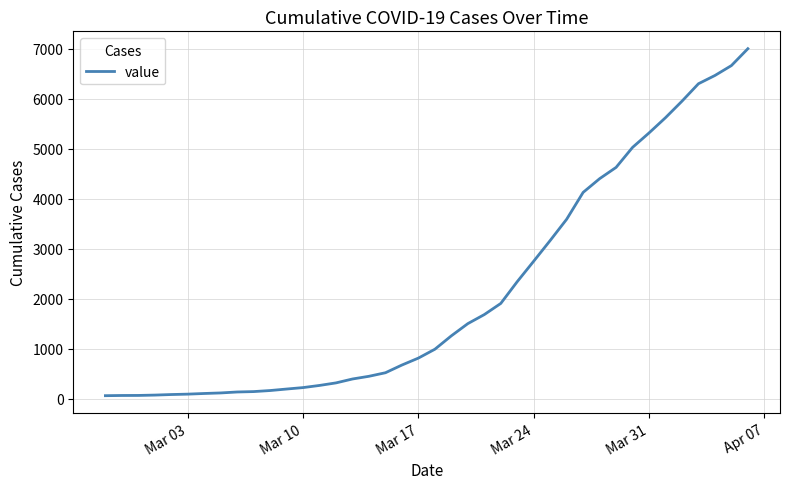

What is the greatest value displayed?

7004